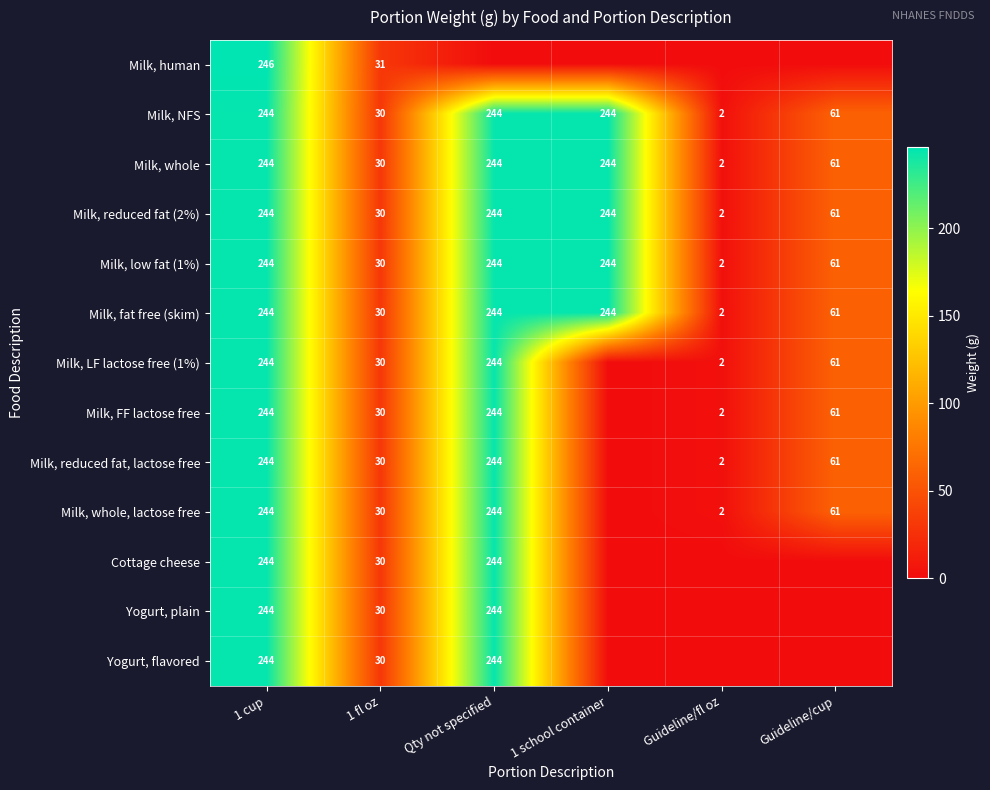

Which label corresponds to the largest value in the chart?

1 cup